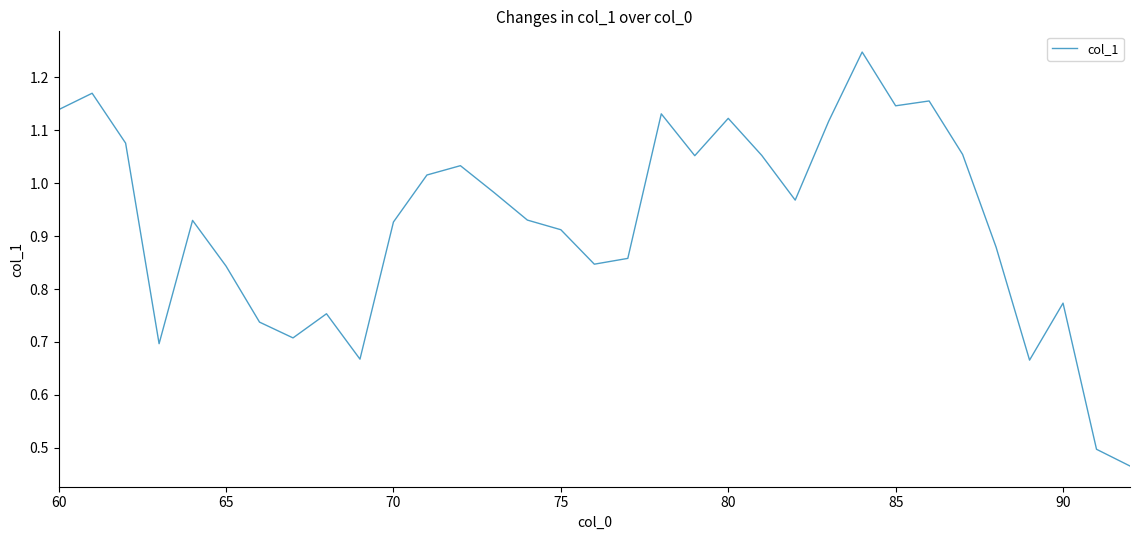

Does the chart display data point markers on the line(s)?

No